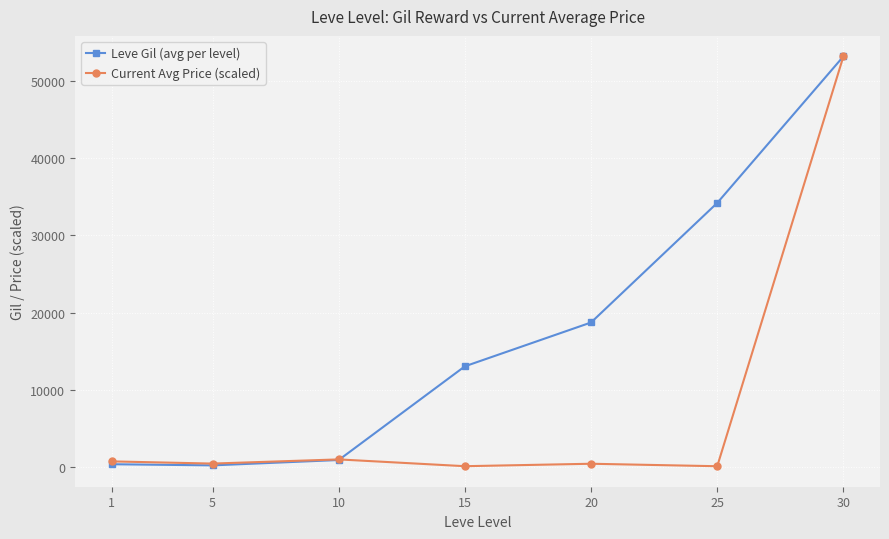

The value of Leve Gil (avg per level) at 15 is 13040.0. True or false?

True